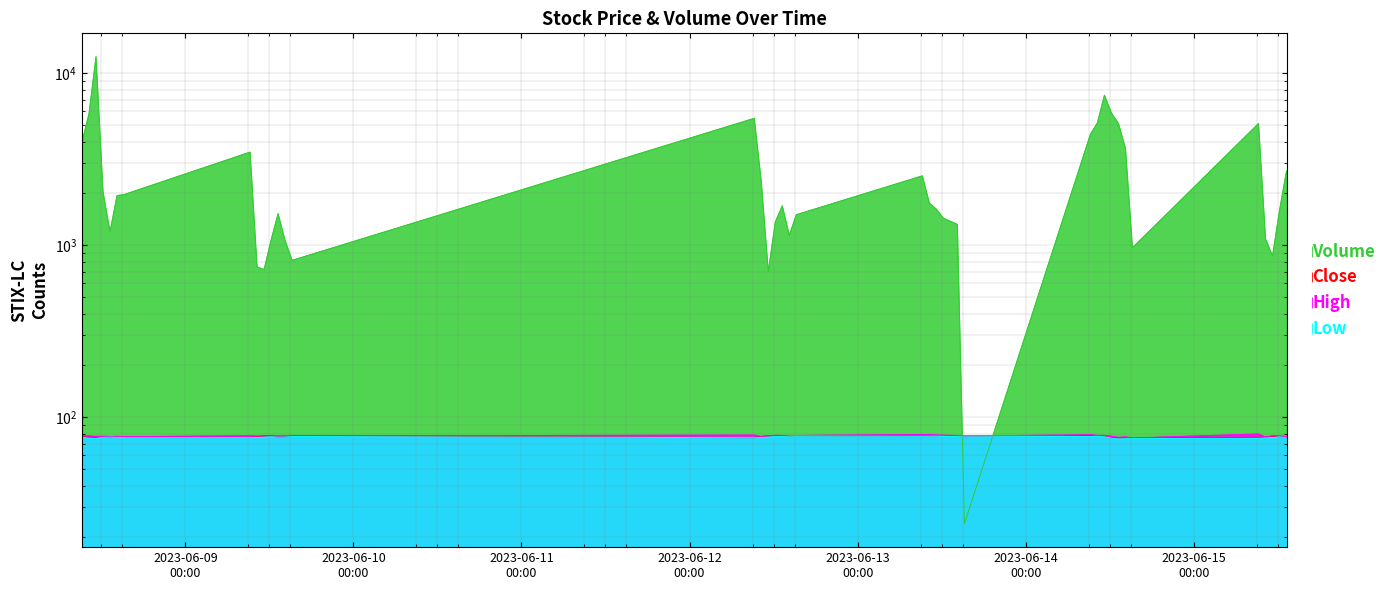

How many data points in Volume are less than 1697?

20